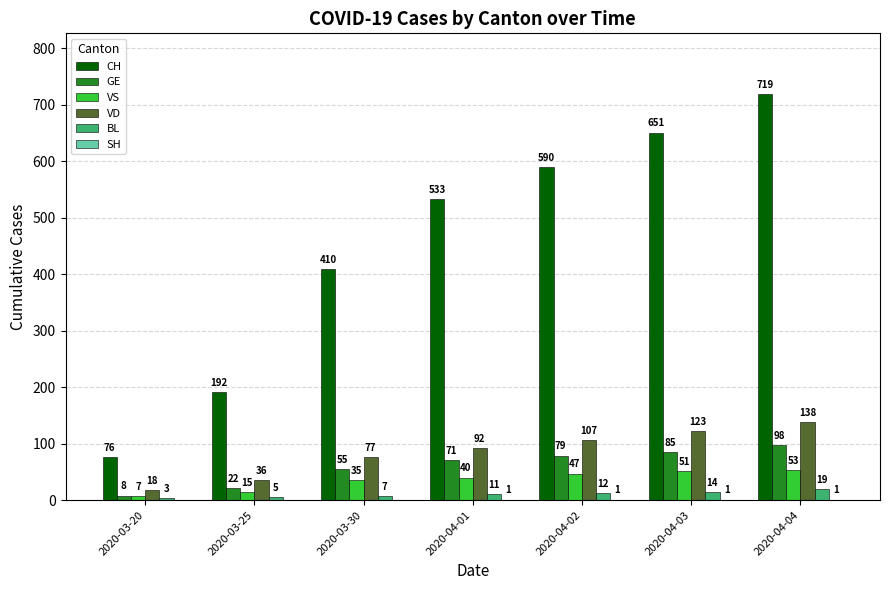

At which label is BL closest to 11?

2020-04-01